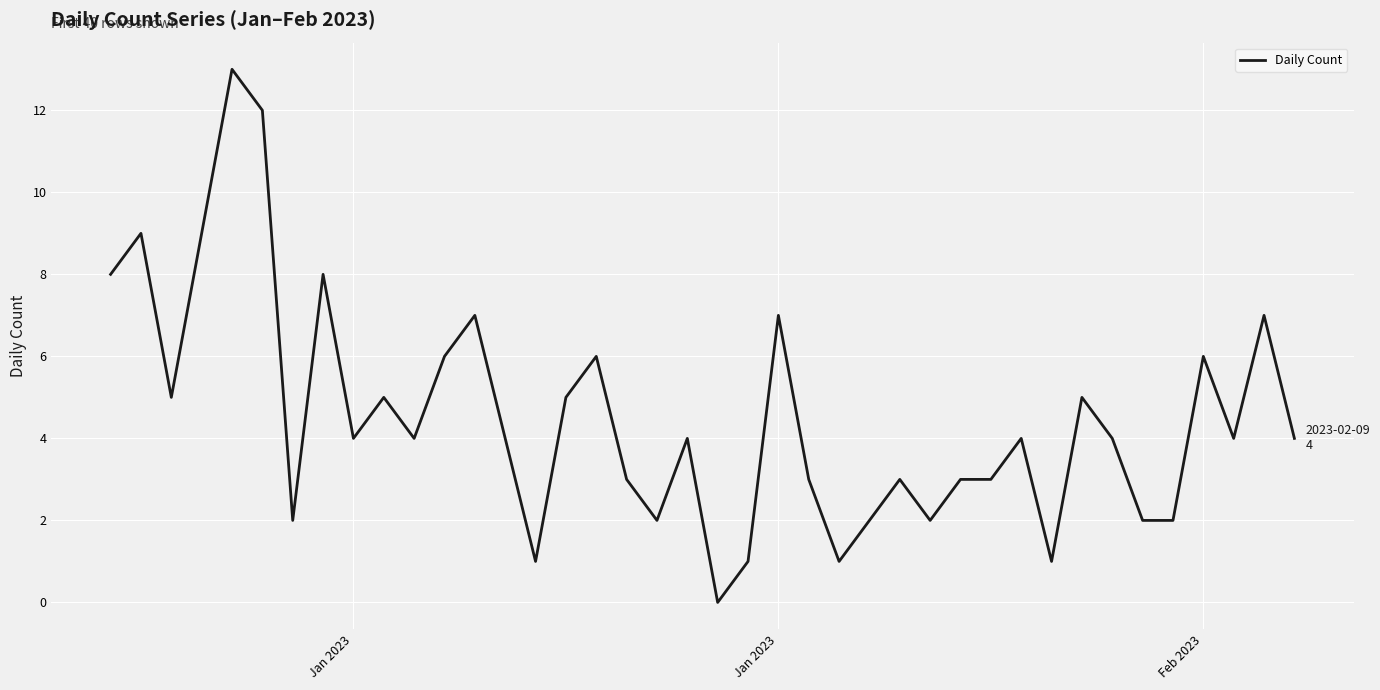

What is the greatest value displayed?

13